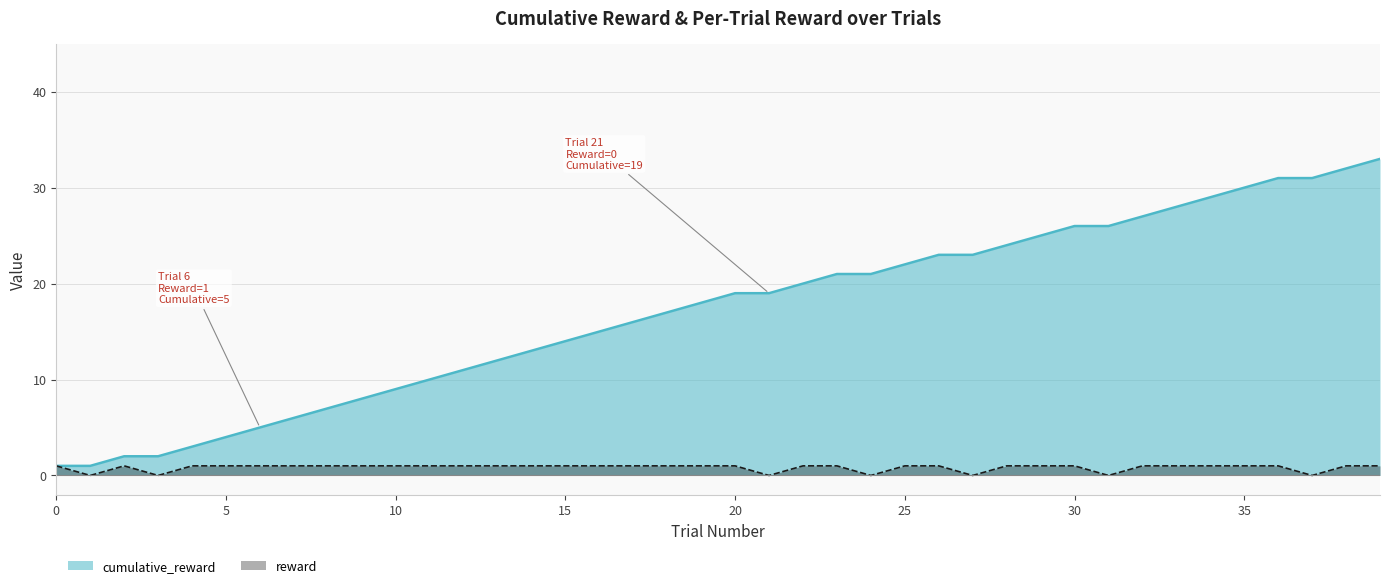

At how many categories does at least one series exceed 23?

12